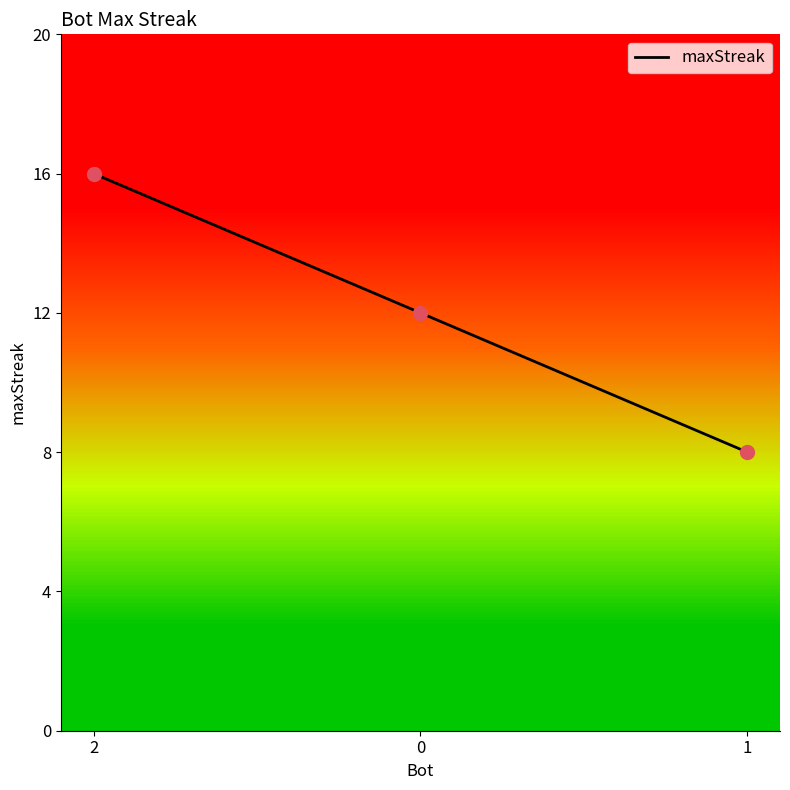

Between 2 and 1, which is larger?

2